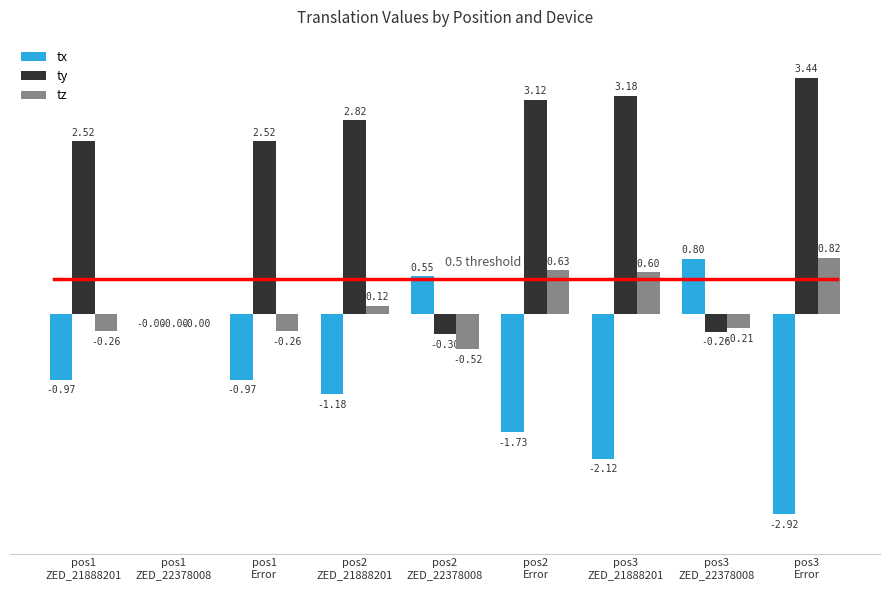

Are the bars horizontal?

No